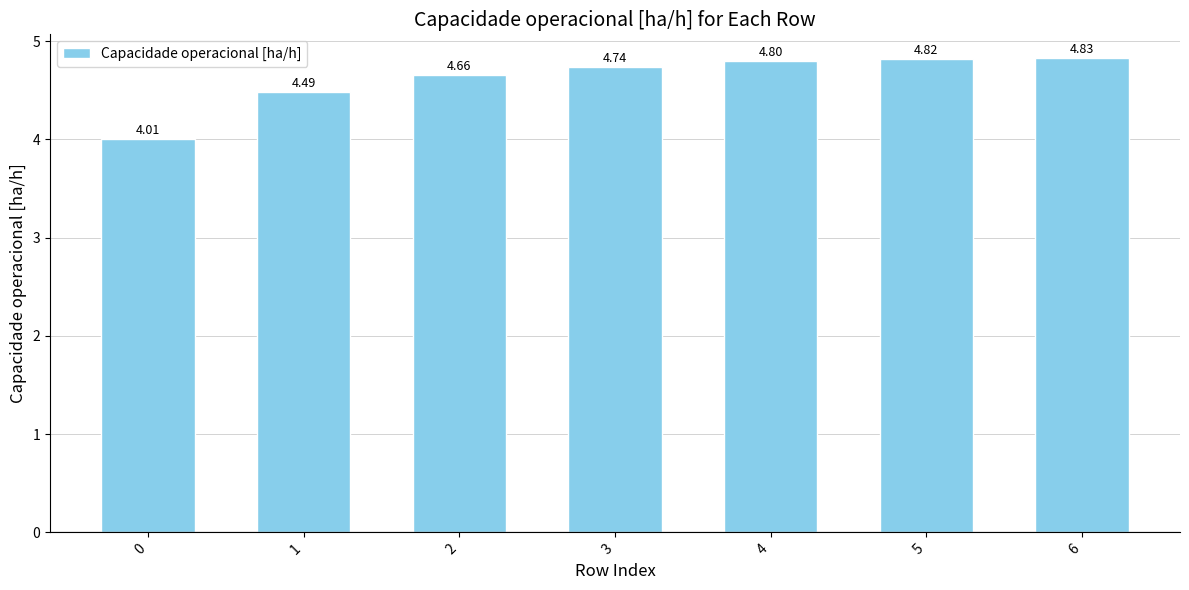

What is the difference between the values at 3 and 0?

0.7